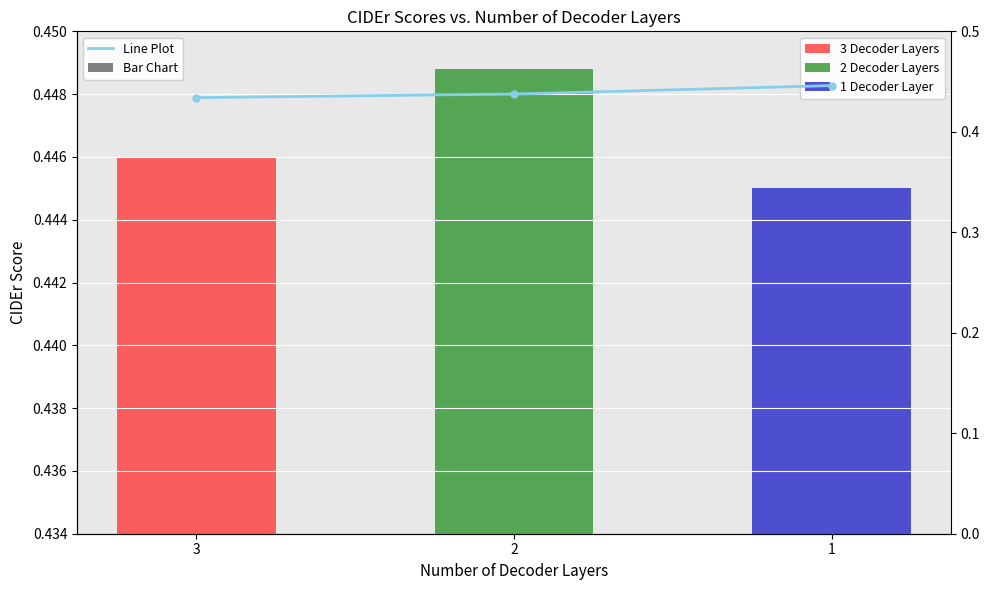

Where is the data nearest to the value 0?

3